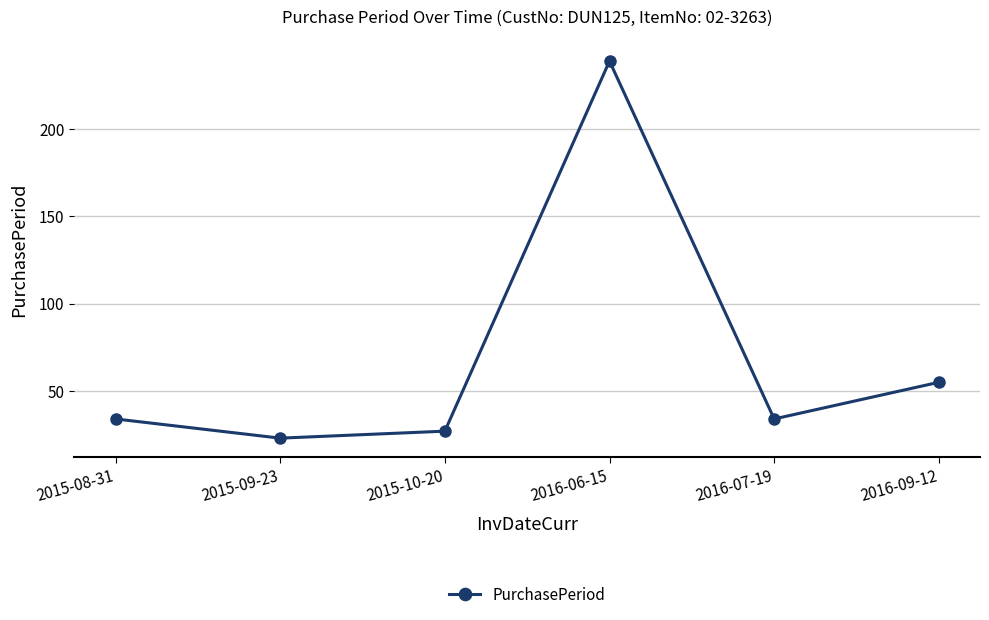

Read the value at 2015-10-20, to the nearest 5.

25